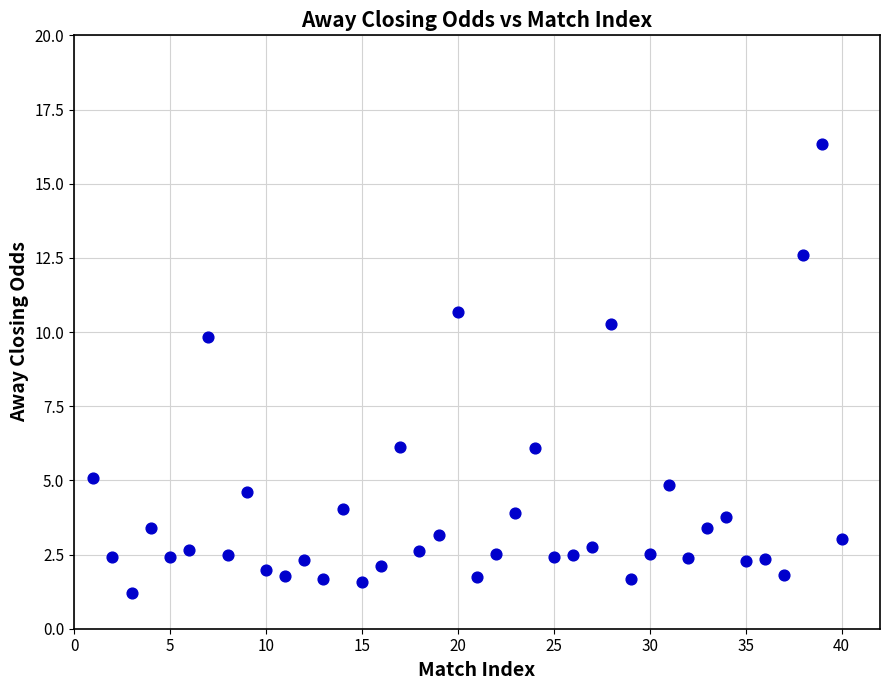

What is the range of Y values (max minus min)?

15.1